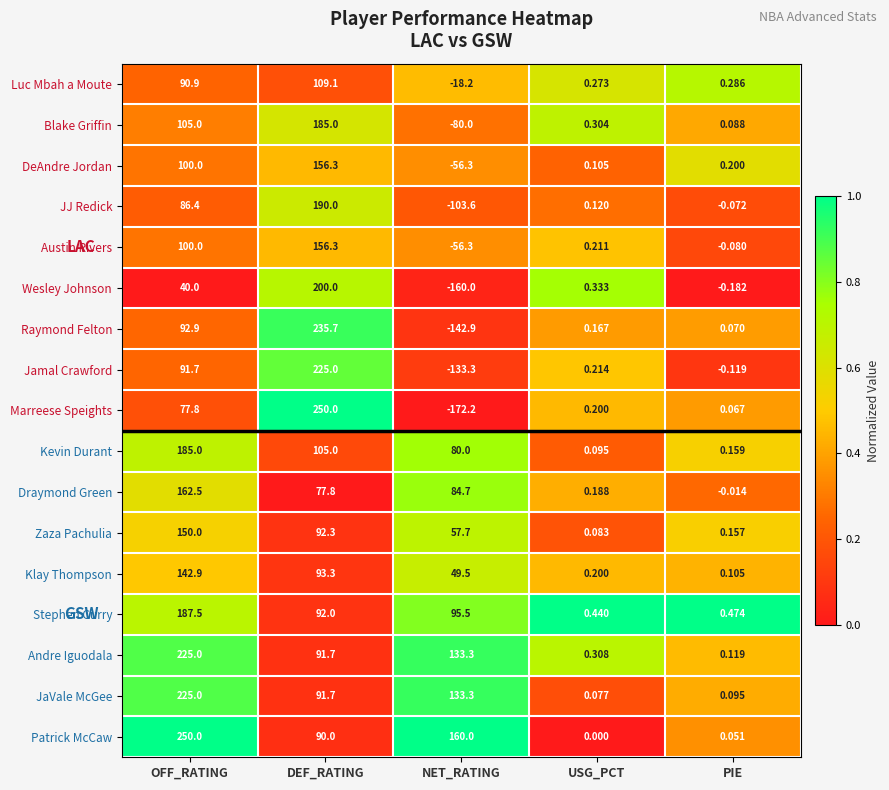

Where is Andre Iguodala nearest to the value 112?

DEF_RATING